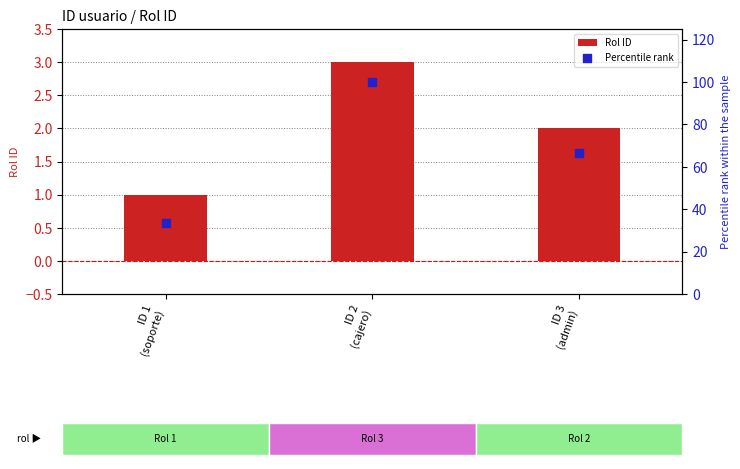

Which series has the widest spread of Y values?

Percentile rank